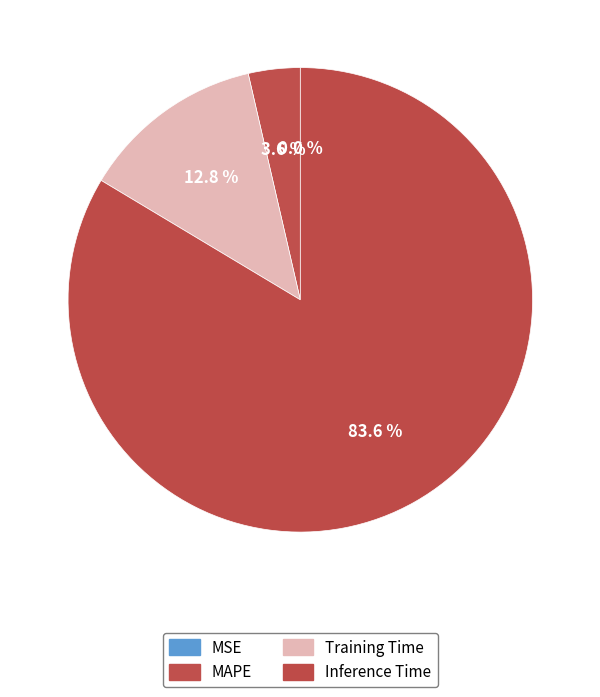

What is the largest slice in the pie chart?

Inference Time